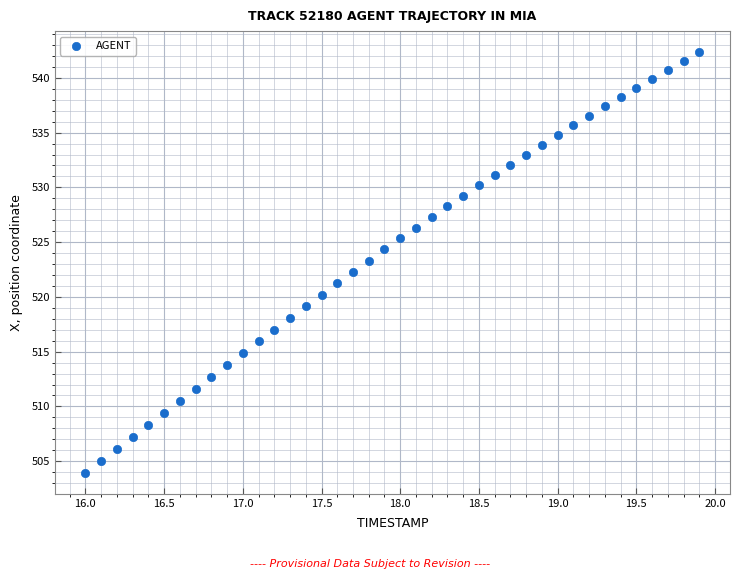

What is the range of X values (max minus min)?

3.9